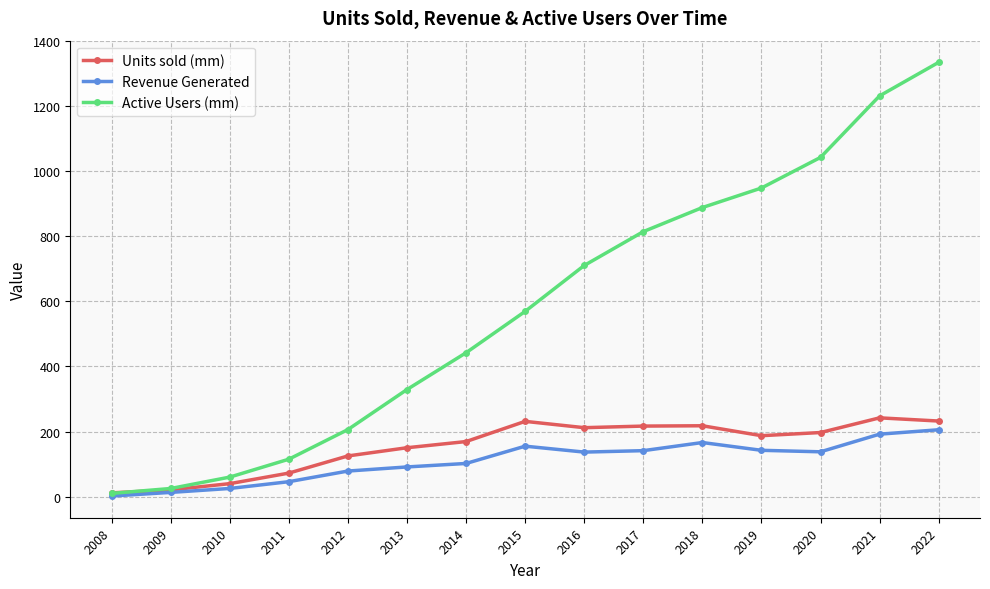

What is the sum of the Units sold (mm) values at 2012 and 2015?

356.2